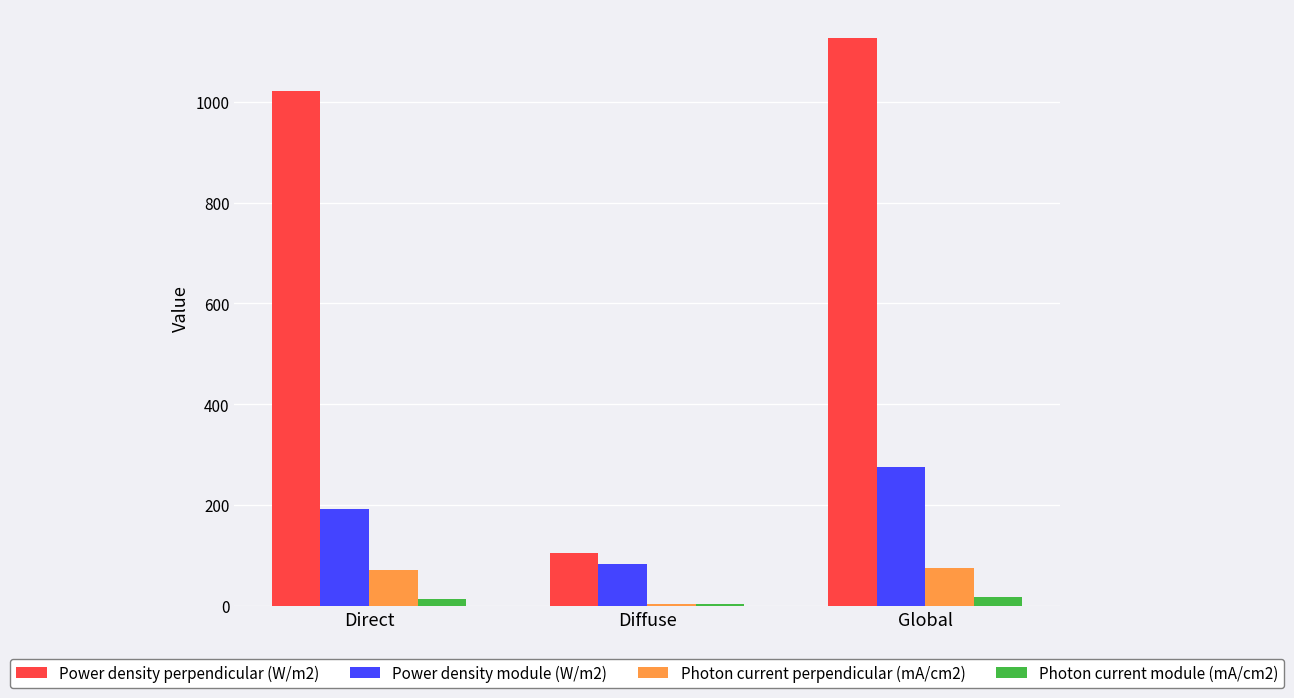

What are all the series names shown in the legend?

Power density perpendicular (W/m2), Power density module (W/m2), Photon current perpendicular (mA/cm2), Photon current module (mA/cm2)